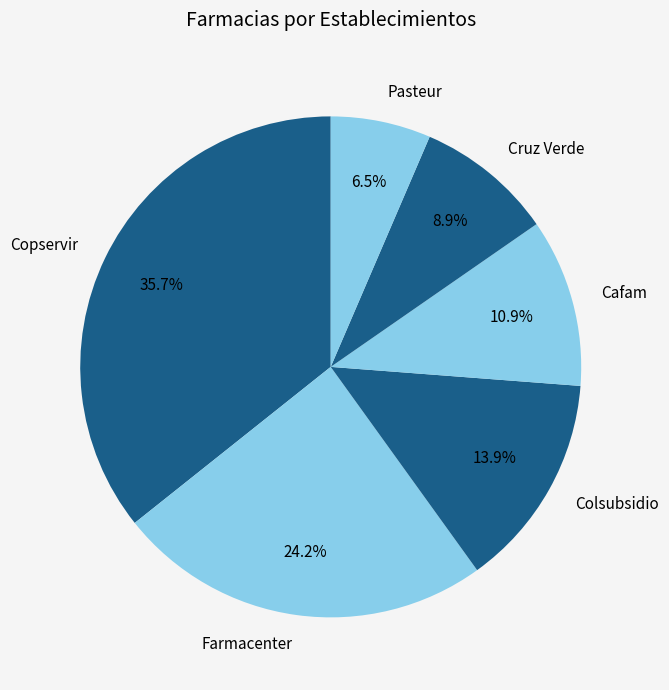

True or false: Cruz Verde accounts for 9% of the total.

True